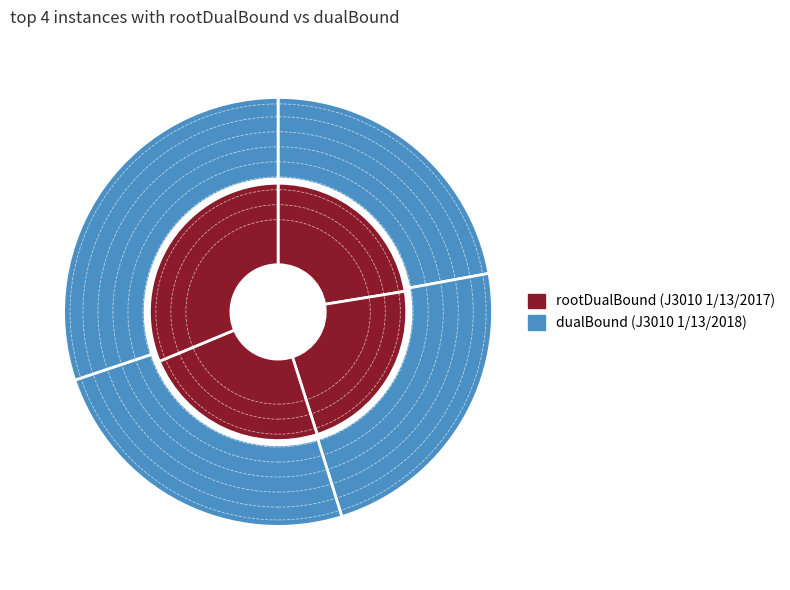

To the nearest percent, what is the combined percentage of 2 and 3?

55%